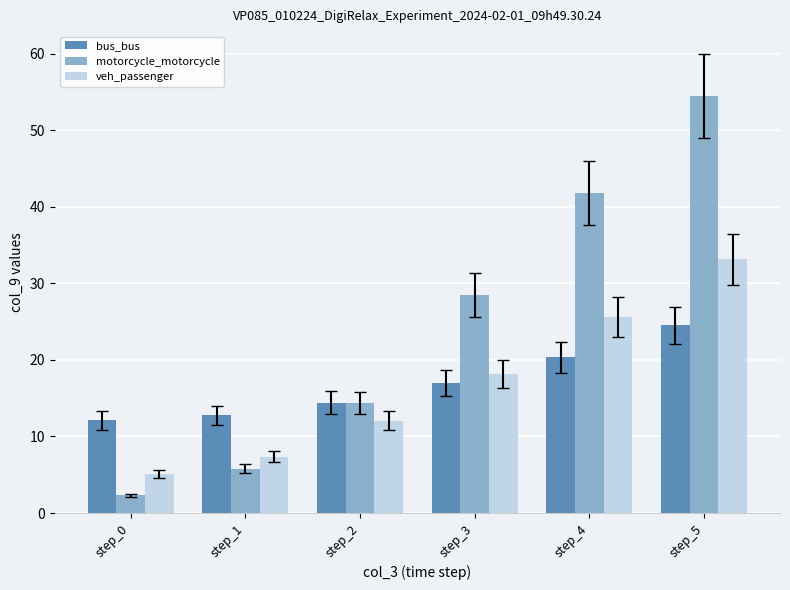

How many groups of bars are there?

6